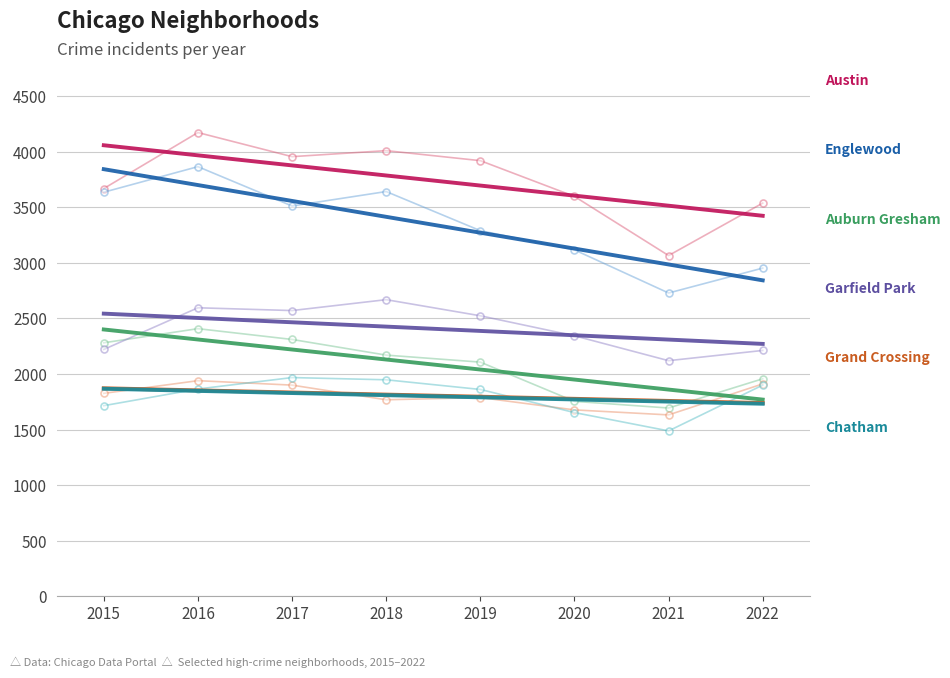

What is the difference between the second highest and second lowest values in the Chatham series?

295